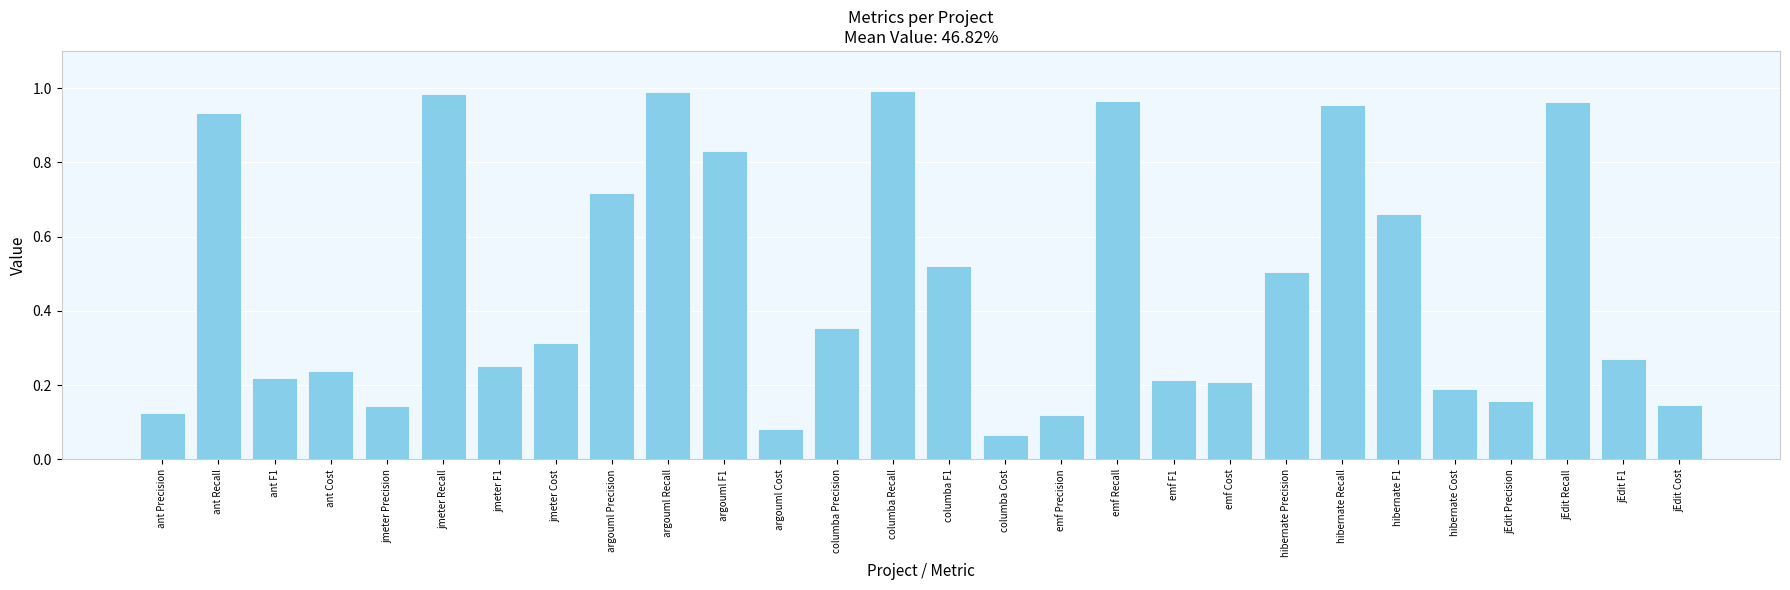

What is the label of the 13th bar from the left?

columba Precision